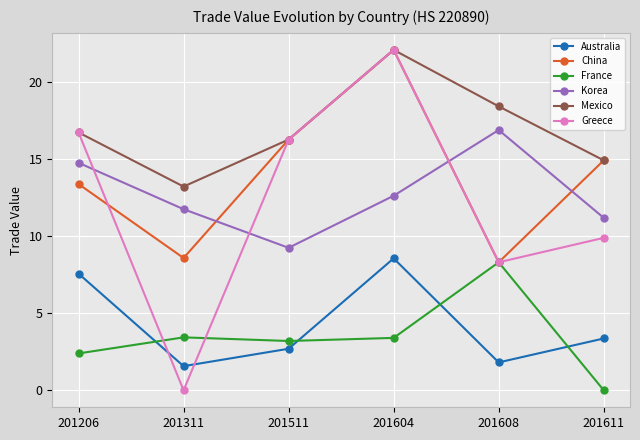

Reading left to right, transcribe all the data shown in this chart.

Australia: 7.6	1.6	2.7	8.6	1.8	3.4
China: 13.4	8.6	16.3	22.1	8.3	14.9
France: 2.4	3.4	3.2	3.4	8.3	0.0
Korea: 14.8	11.8	9.3	12.6	16.9	11.2
Mexico: 16.7	13.2	16.3	22.1	18.4	14.9
Greece: 16.7	0.0	16.3	22.1	8.3	9.9